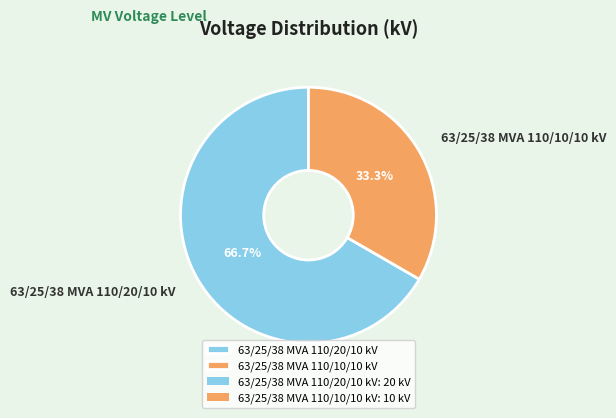

What is the largest slice in the pie chart?

63/25/38 MVA 110/20/10 kV